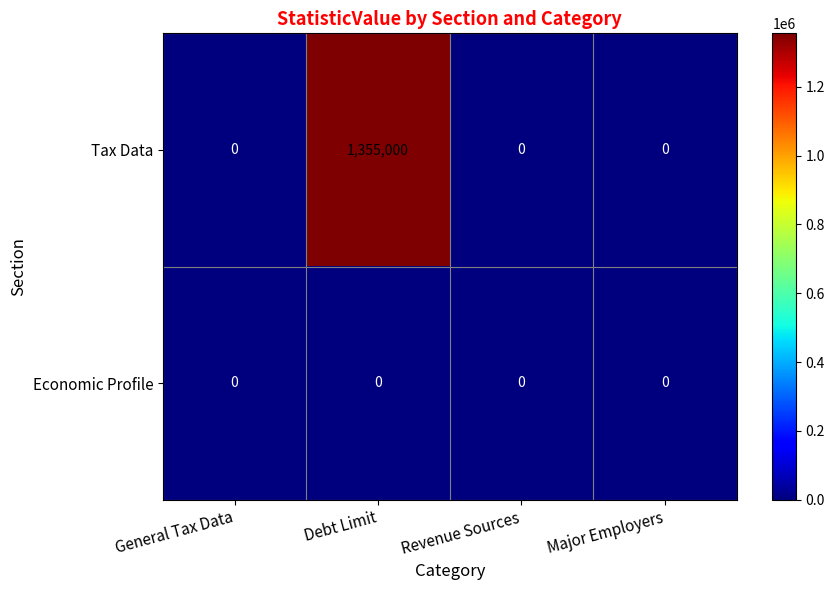

Is it true that Tax Data equals 0 at General Tax Data?

True